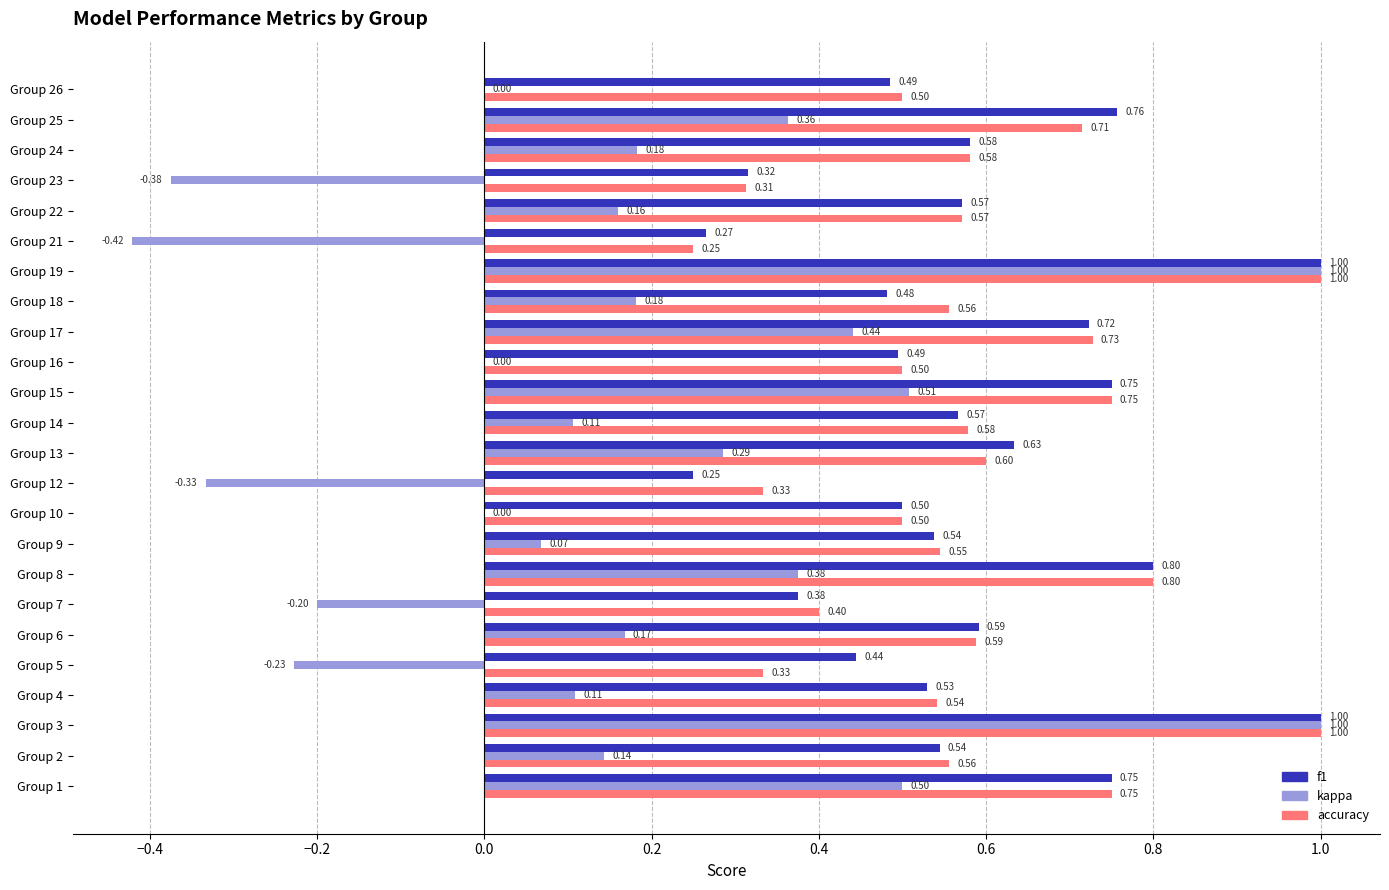

Which series has the largest total across all categories?

accuracy